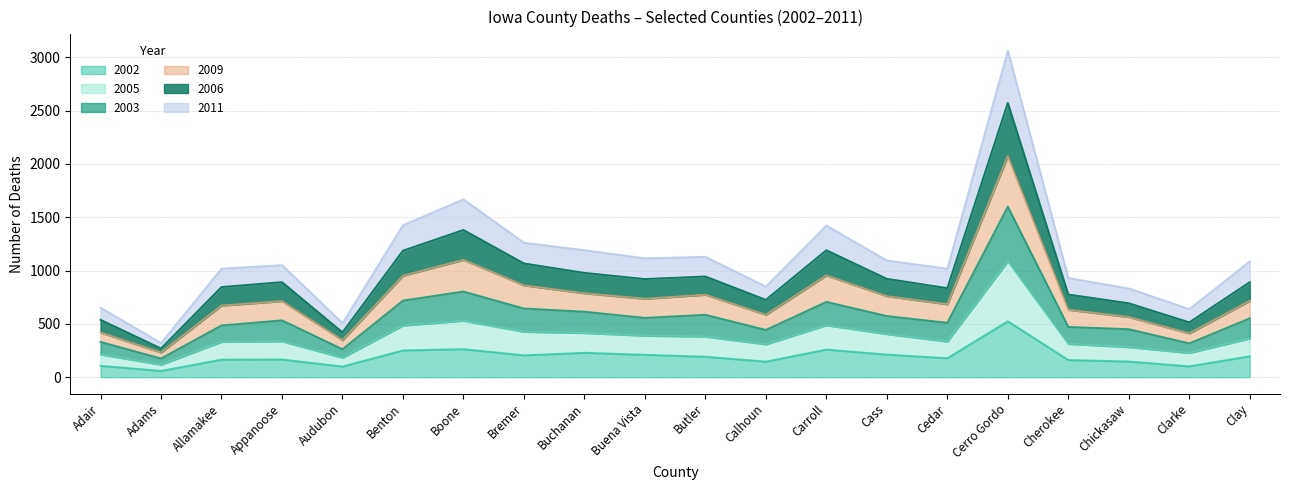

True or false: 2002 has more than 2 interior local peaks.

True